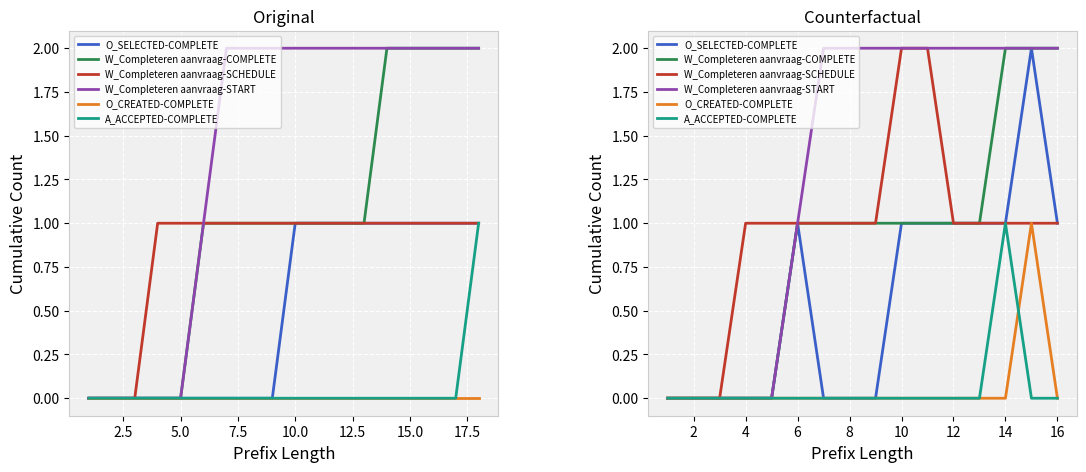

True or false: W_Completeren aanvraag-COMPLETE and A_ACCEPTED-COMPLETE cross at least once.

False